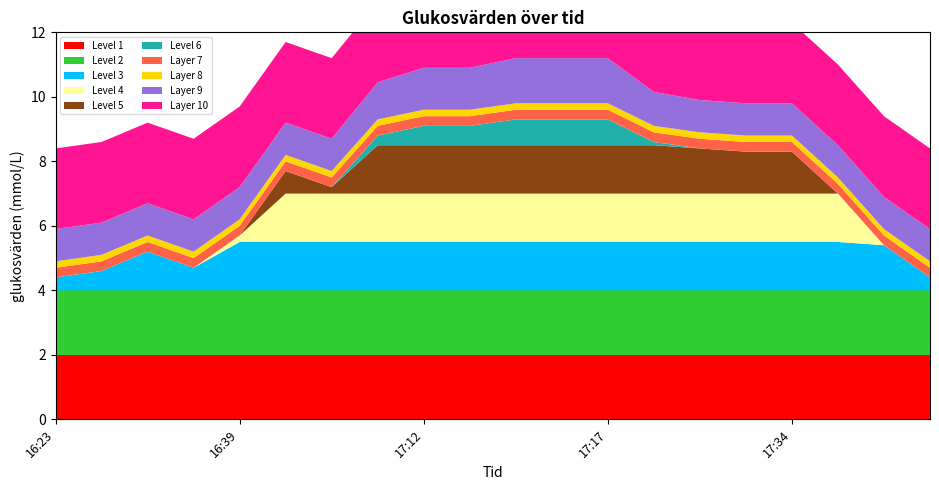

Reading left to right, extract all data points from this chart.

16:23=4.4	16:24=4.6	16:24=5.2	16:25=4.7	16:39=5.7	16:52=7.7	16:55=7.2	17:10=8.8	17:12=9.1	17:14=9.1	17:15=9.3	17:16=9.3	17:17=9.3	17:25=8.6	17:32=8.4	17:33=8.3	17:34=8.3	17:40=7.0	17:55=5.4	18:01=4.4